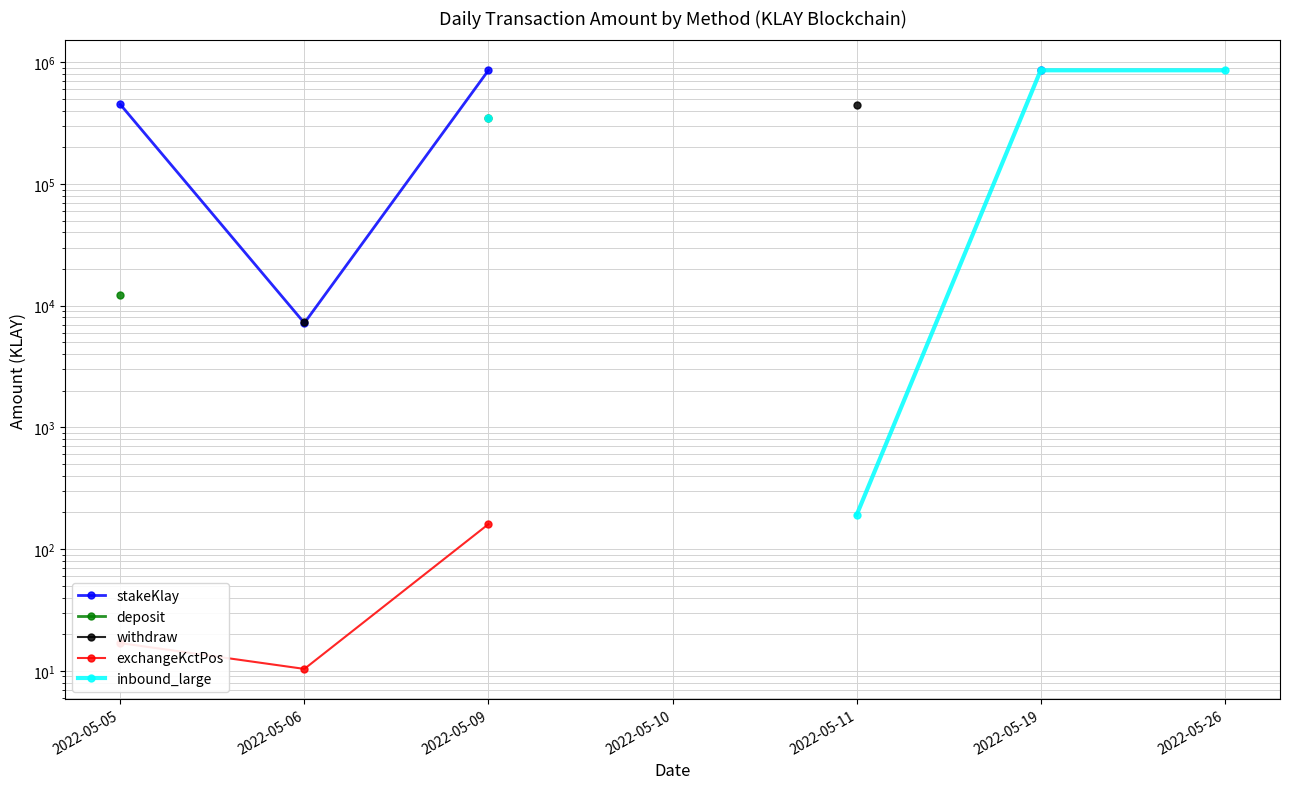

What is the minimum value shown in the chart?

10.4